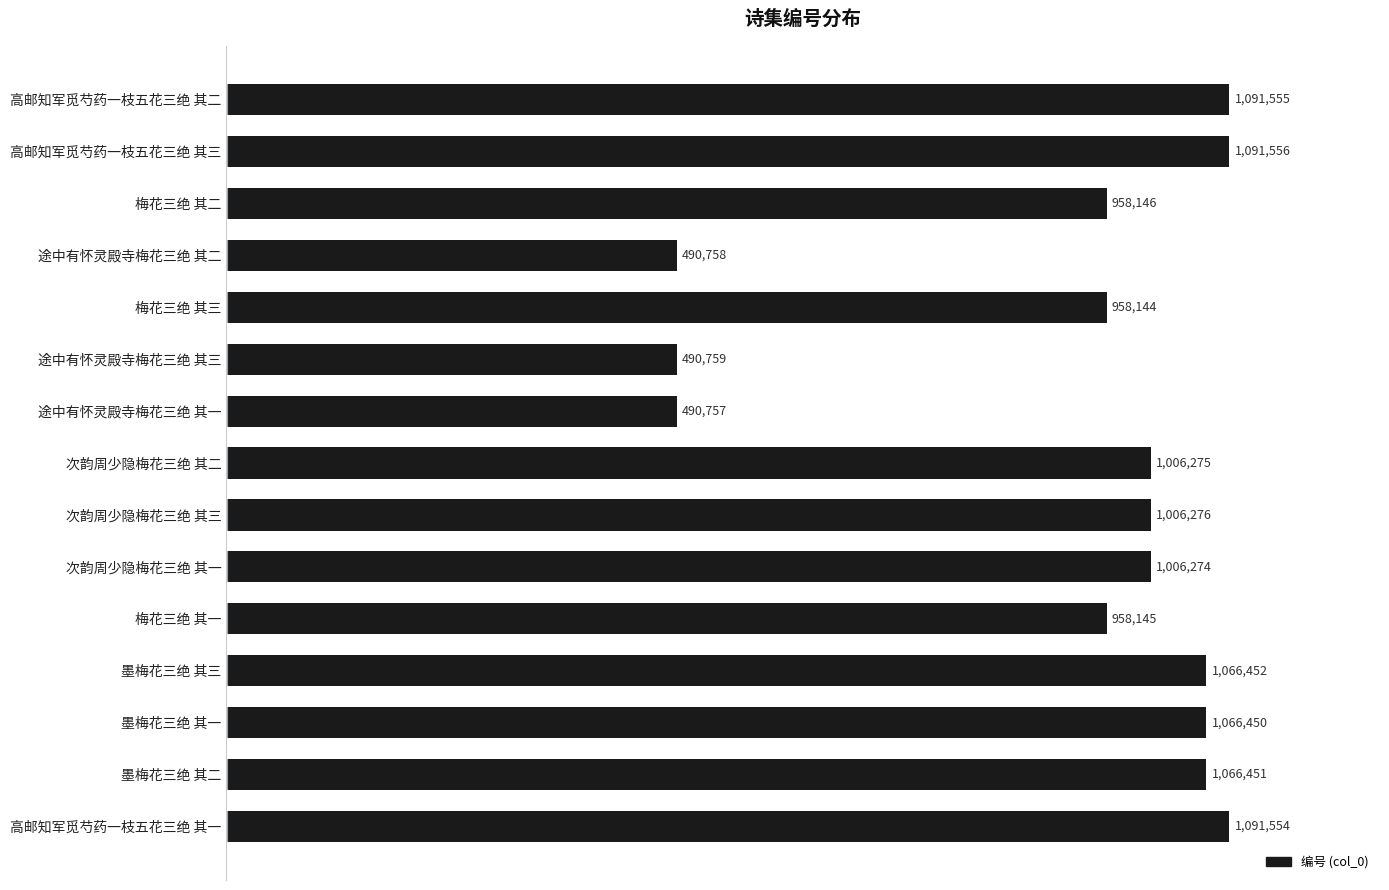

Does the chart contain any negative values?

No